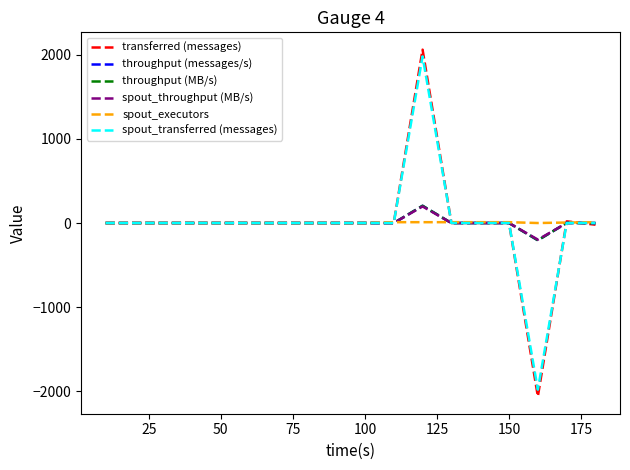

How many times do spout_transferred (messages) and transferred (messages) cross each other?

2